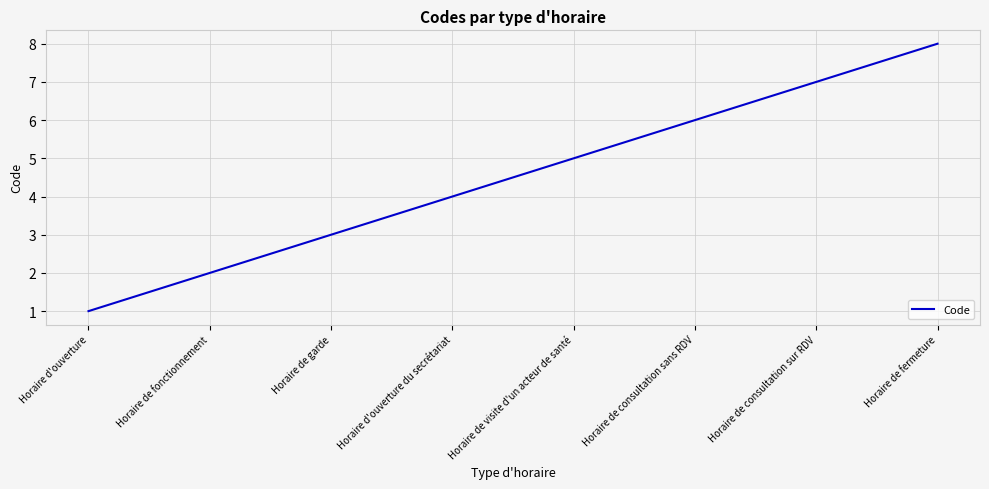

Rank the categories by value from lowest to highest.

Horaire d'ouverture, Horaire de fonctionnement, Horaire de garde, Horaire d'ouverture du secrétariat, Horaire de visite d'un acteur de santé, Horaire de consultation sans RDV, Horaire de consultation sur RDV, Horaire de fermeture